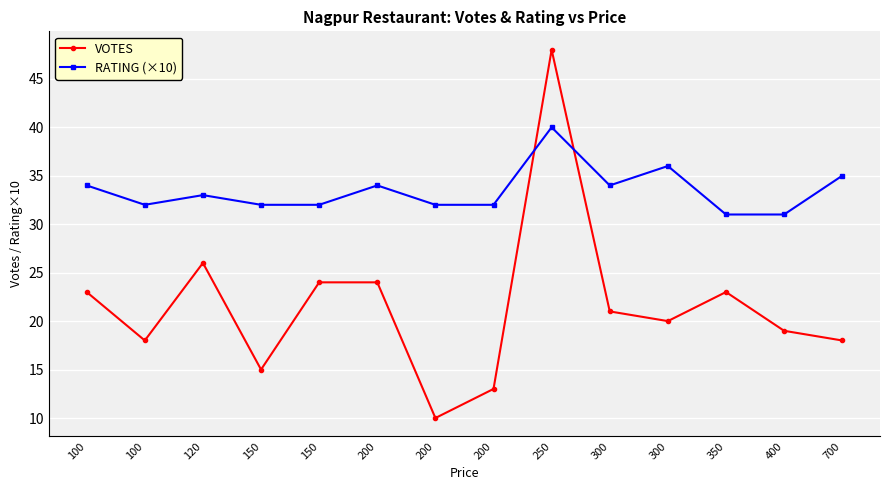

What is the average value of the RATING (×10) series?

33